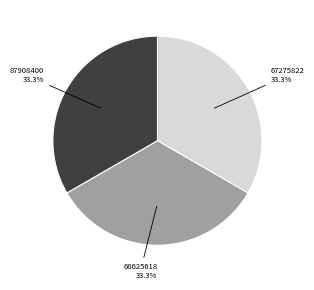

What is the ratio of the value at 67275822 to the value at 87908400?

1.0